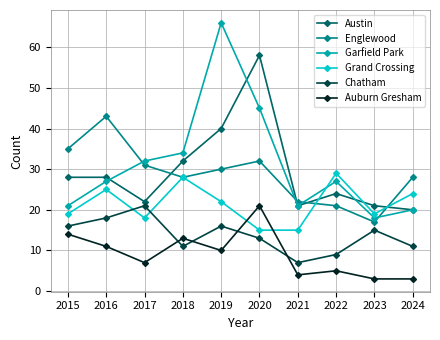

Reading left to right, what are all the values shown in this chart?

Austin: 2015=28	2016=28	2017=22	2018=32	2019=40	2020=58	2021=21	2022=24	2023=21	2024=20
Englewood: 2015=35	2016=43	2017=31	2018=28	2019=30	2020=32	2021=22	2022=21	2023=17	2024=28
Garfield Park: 2015=21	2016=27	2017=32	2018=34	2019=66	2020=45	2021=21	2022=27	2023=18	2024=20
Grand Crossing: 2015=19	2016=25	2017=18	2018=28	2019=22	2020=15	2021=15	2022=29	2023=19	2024=24
Chatham: 2015=16	2016=18	2017=21	2018=11	2019=16	2020=13	2021=7	2022=9	2023=15	2024=11
Auburn Gresham: 2015=14	2016=11	2017=7	2018=13	2019=10	2020=21	2021=4	2022=5	2023=3	2024=3